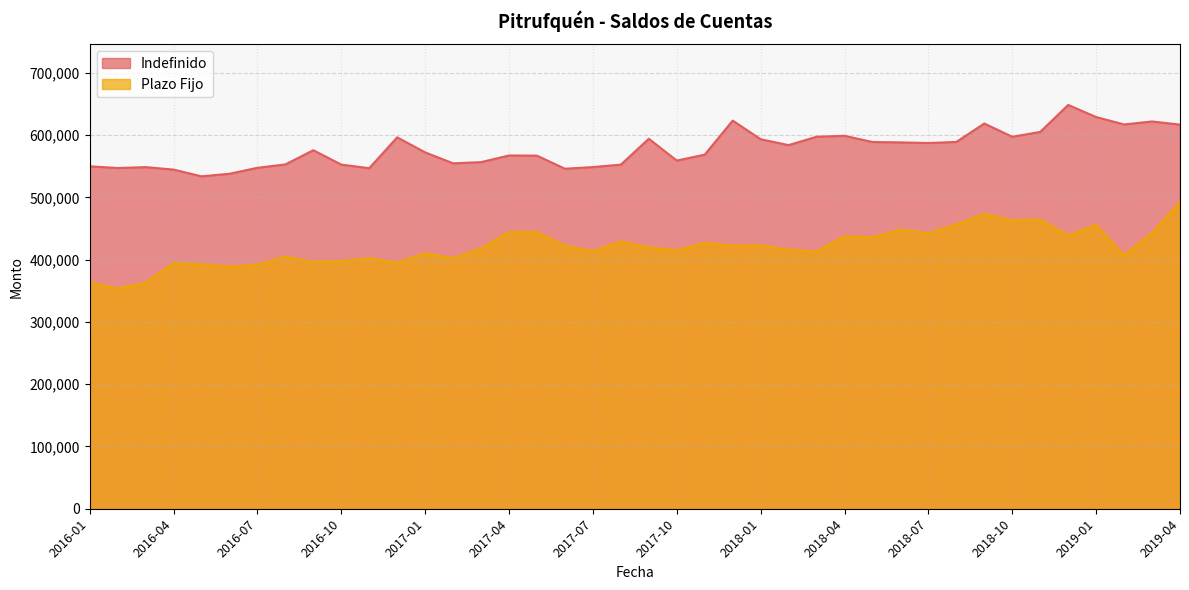

What are all the series names shown in the legend?

Indefinido, Plazo Fijo